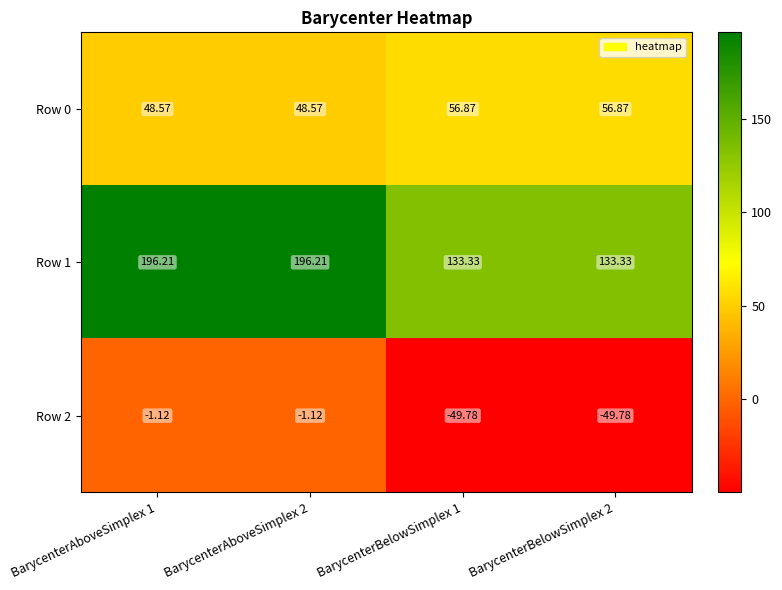

Rank the series by their maximum value, from highest to lowest.

Row 1, Row 0, Row 2